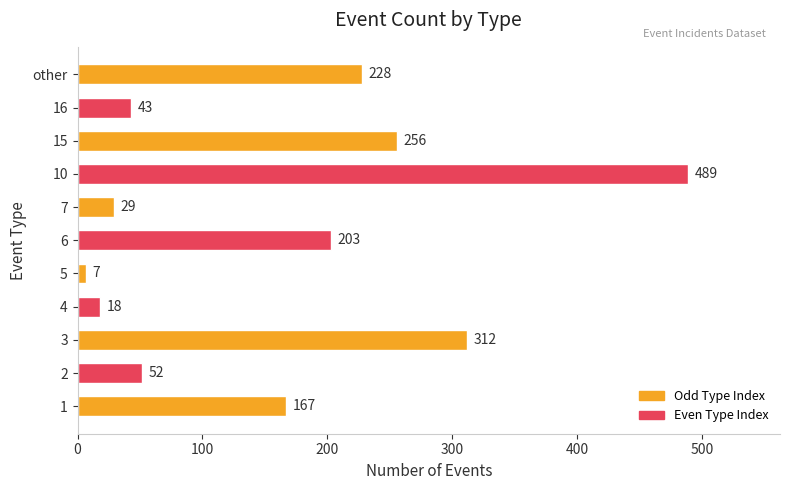

Where is the data nearest to the value 248?

15